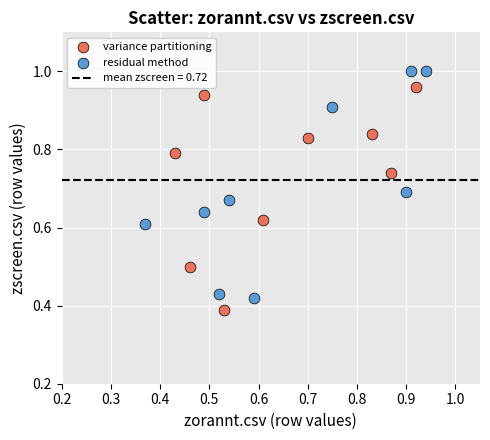

Which series has the widest spread of Y values?

residual method